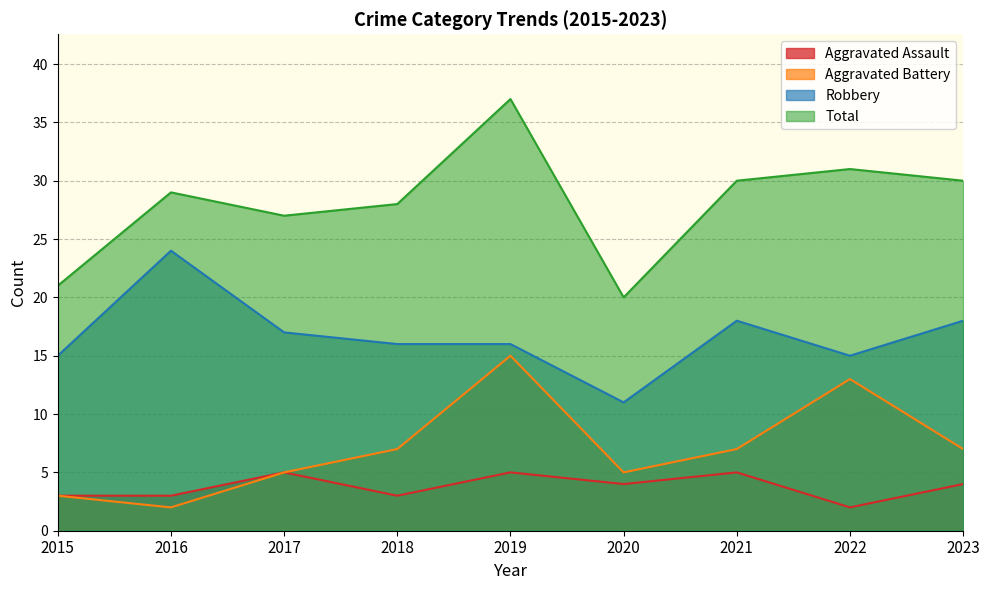

Reading right to left, extract all data points from this chart.

Aggravated Assault: 4	2	5	4	5	3	5	3	3
Aggravated Battery: 7	13	7	5	15	7	5	2	3
Robbery: 18	15	18	11	16	16	17	24	15
Total: 30	31	30	20	37	28	27	29	21